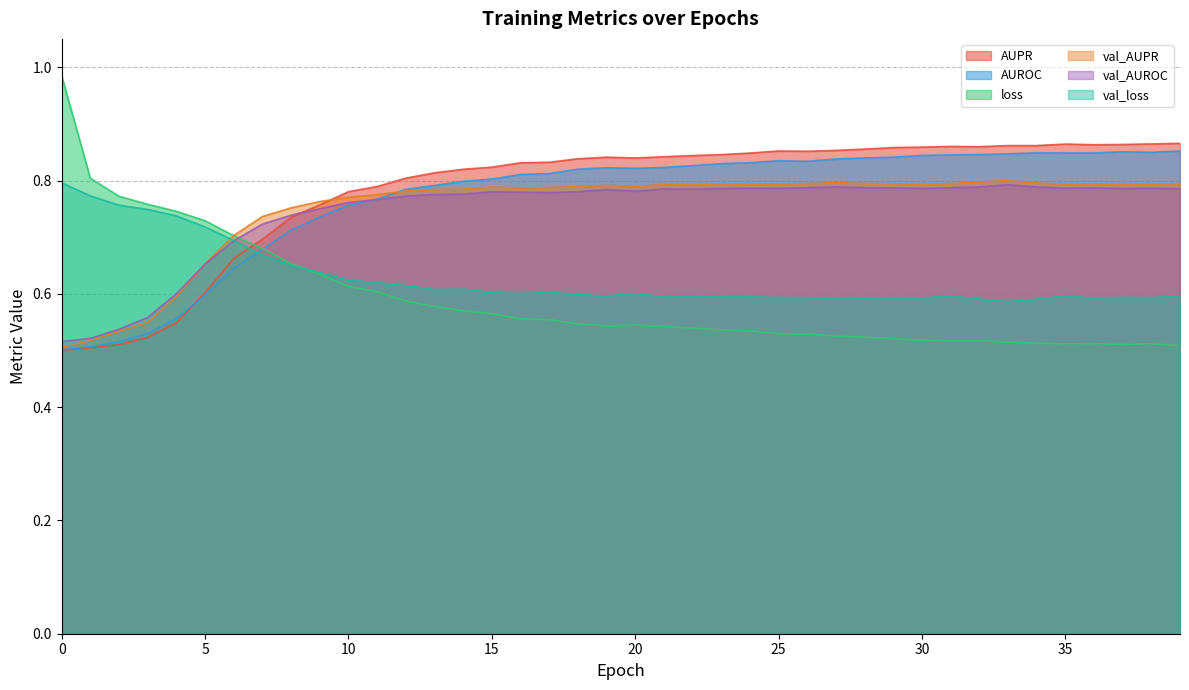

The value of val_loss at 8 is 0.9. True or false?

False